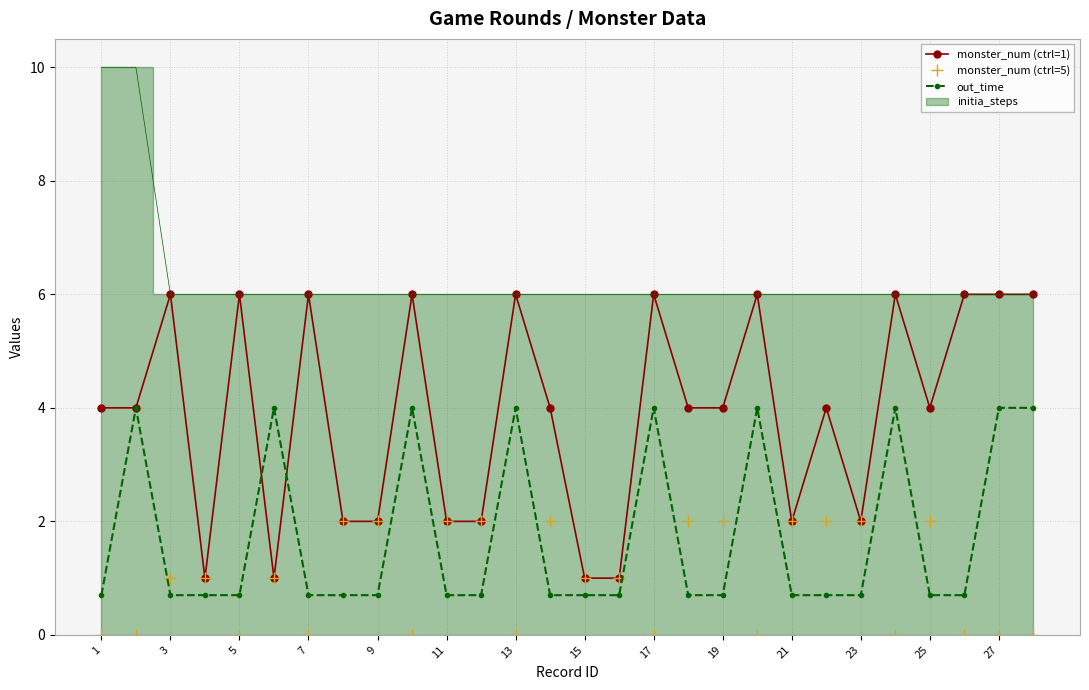

The value of monster_num (ctrl=1) at 1 is 5.9. True or false?

False